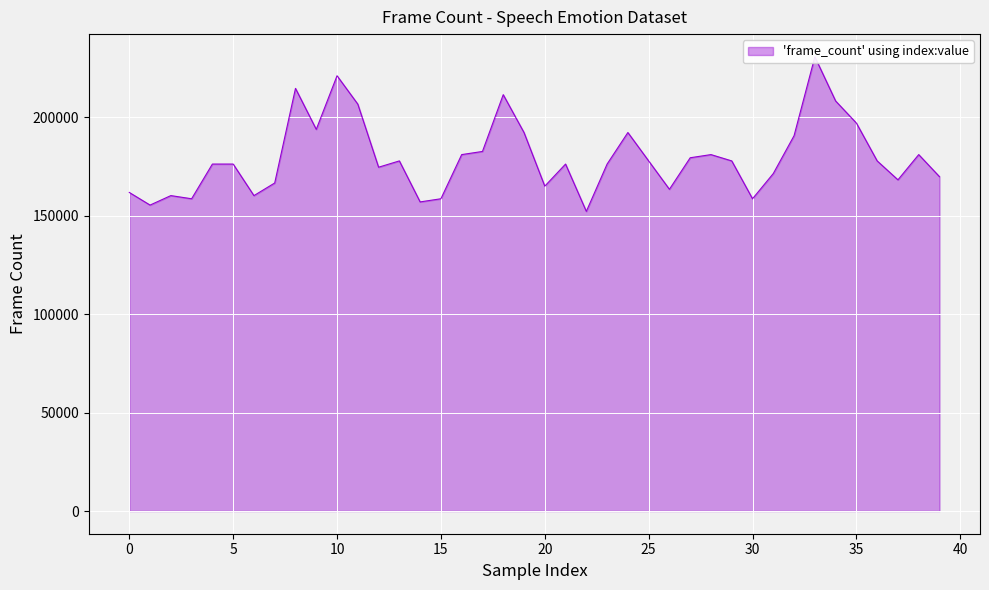

What is the difference between the second highest and second lowest values?

65666